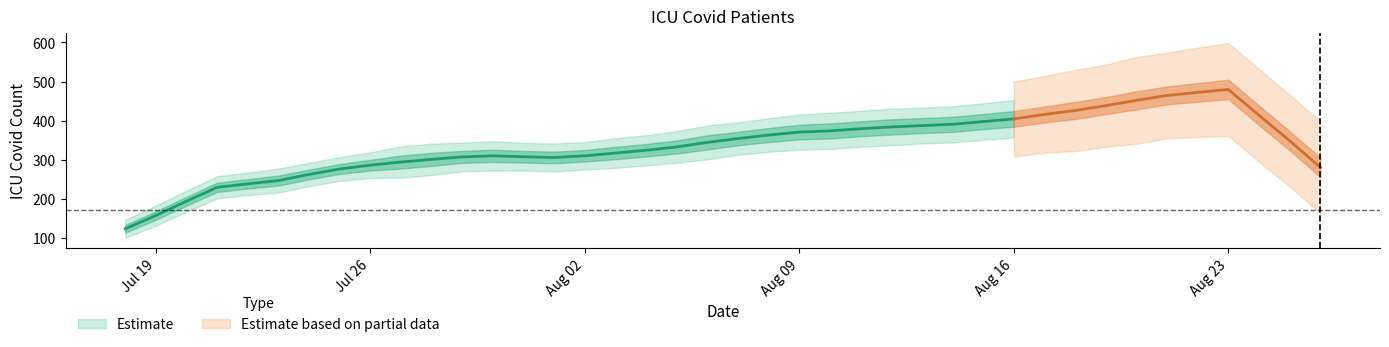

What is the value of the 10th point from the left?

332